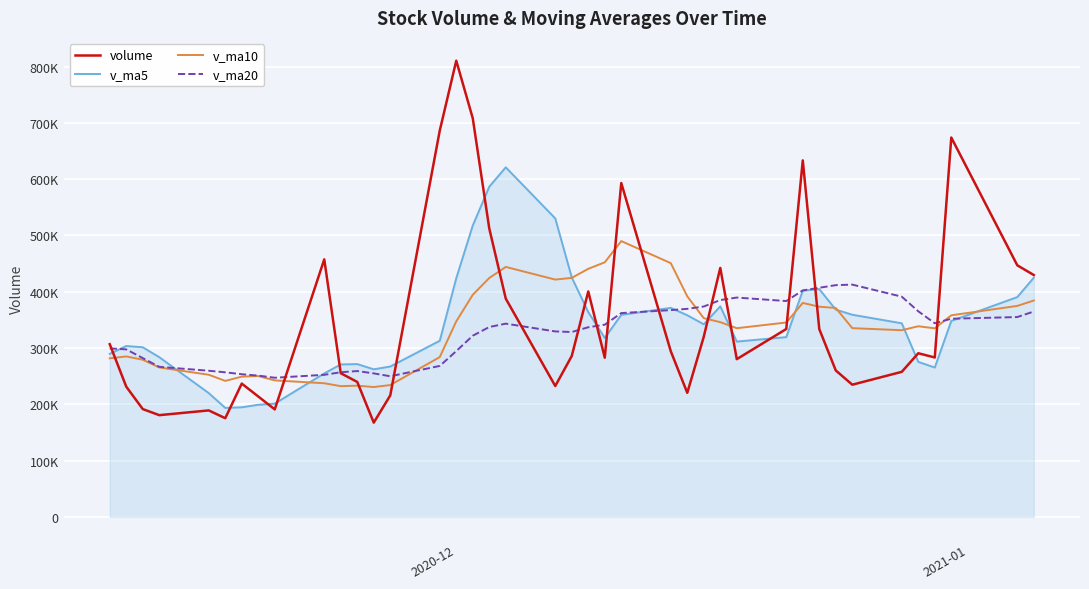

Is this an area chart (filled region under the line)?

No